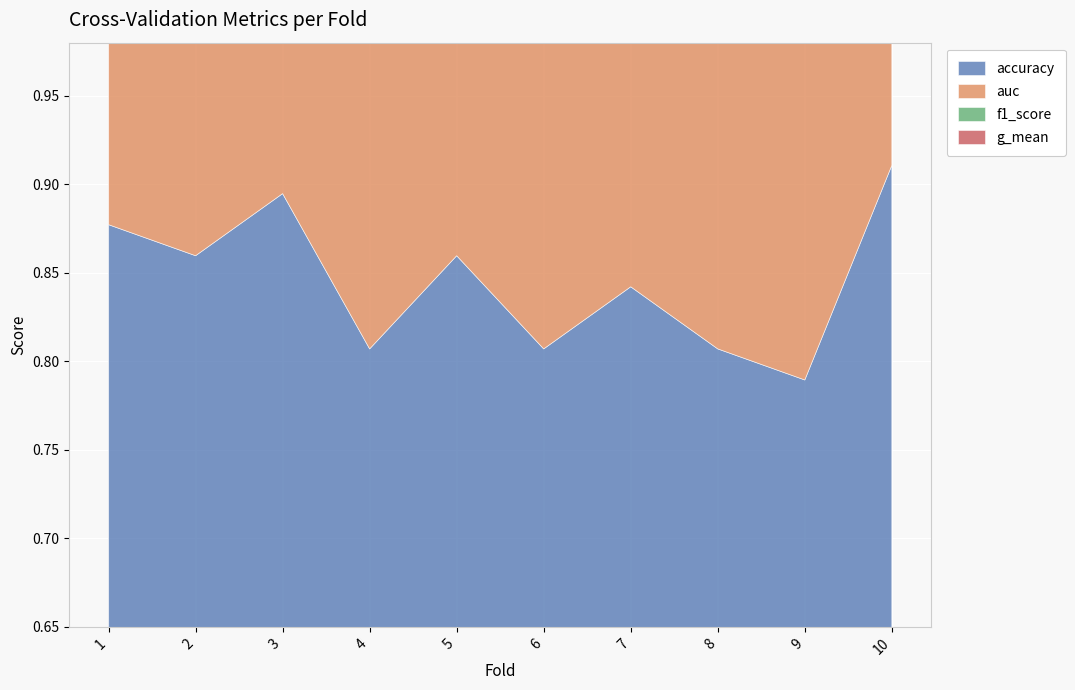

Reading left to right, extract all data points from this chart.

accuracy: 0.9	0.9	0.9	0.8	0.9	0.8	0.8	0.8	0.8	0.9
auc: 0.9	0.9	0.9	0.8	0.8	0.8	0.8	0.8	0.8	0.9
f1_score: 0.8	0.8	0.9	0.7	0.8	0.8	0.7	0.8	0.8	0.9
g_mean: 0.9	0.9	0.9	0.8	0.8	0.8	0.8	0.8	0.8	0.9